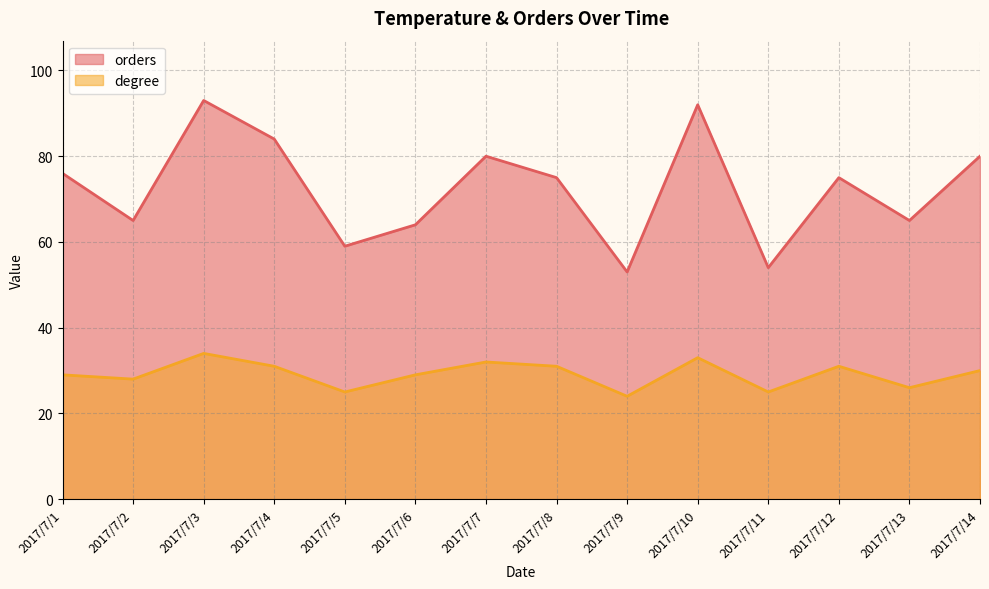

What is the total value across all series at 2017/7/12?

106